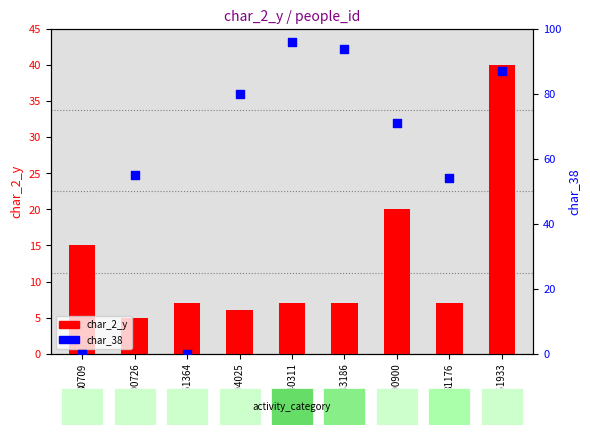

What is the total value across all series at 161364?

7